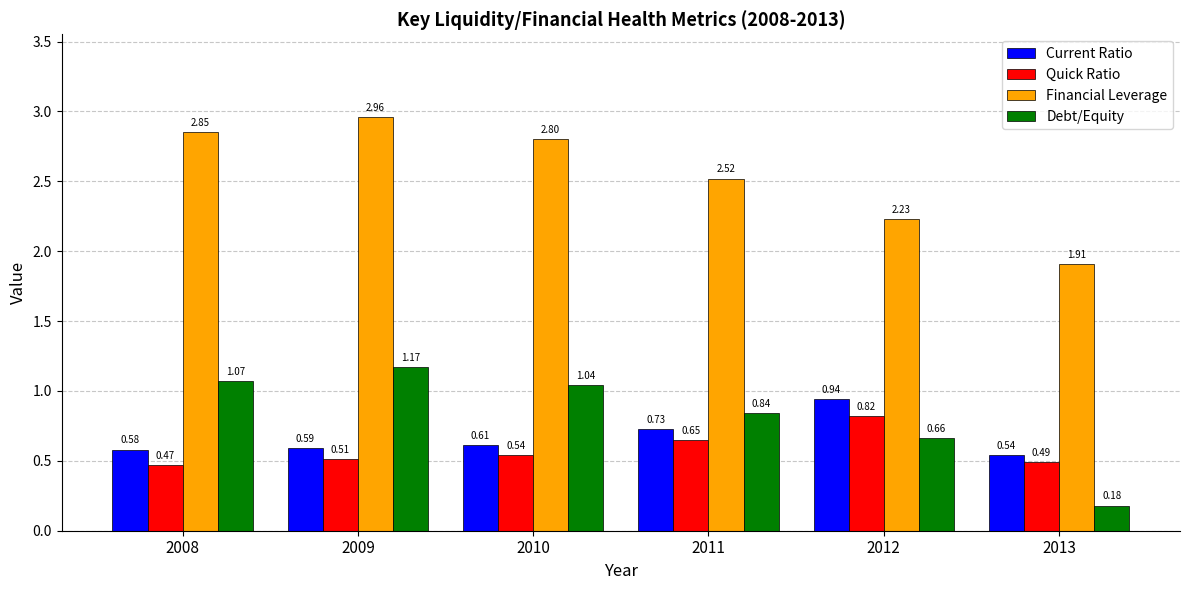

Which series has the largest range (max minus min)?

Financial Leverage